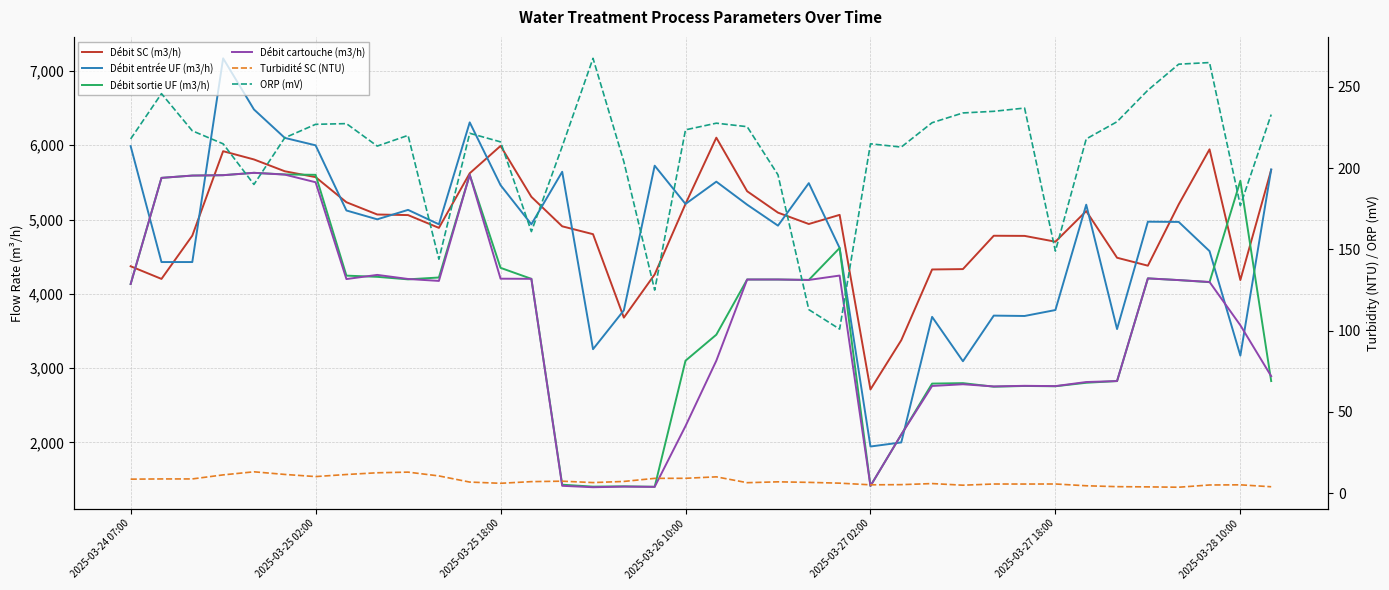

What position from the right is 9?

29